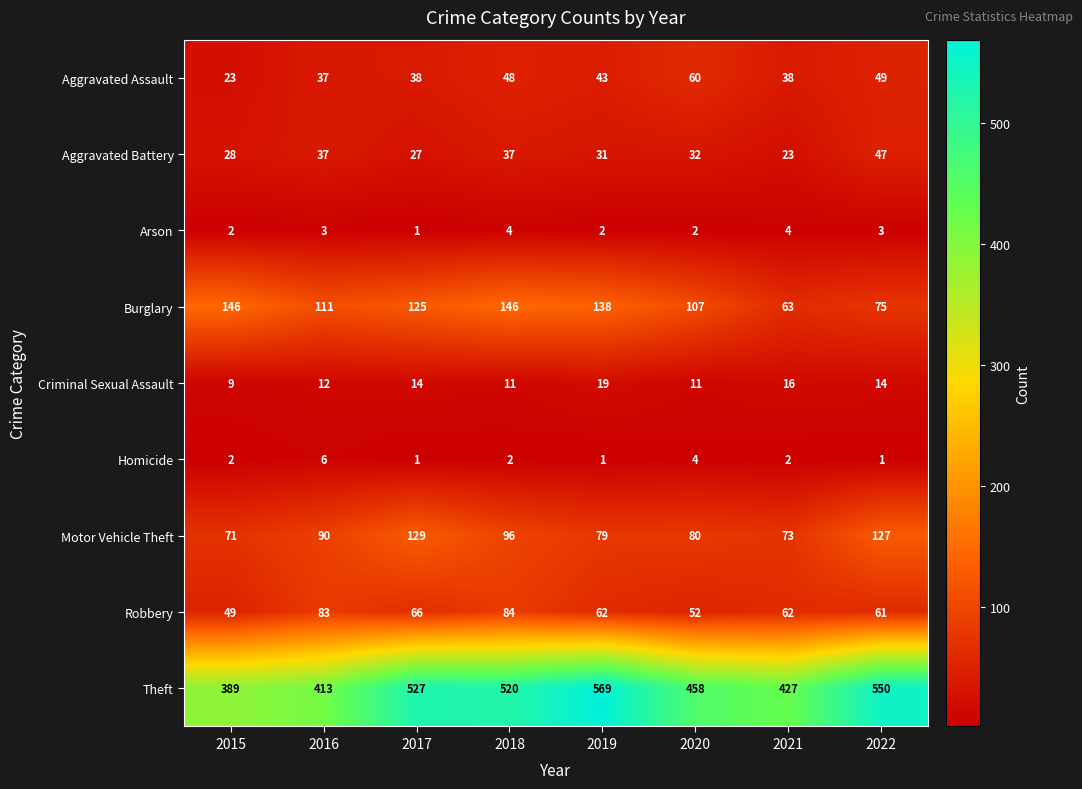

What value does the Criminal Sexual Assault series have at 2015, to the nearest 5?

10